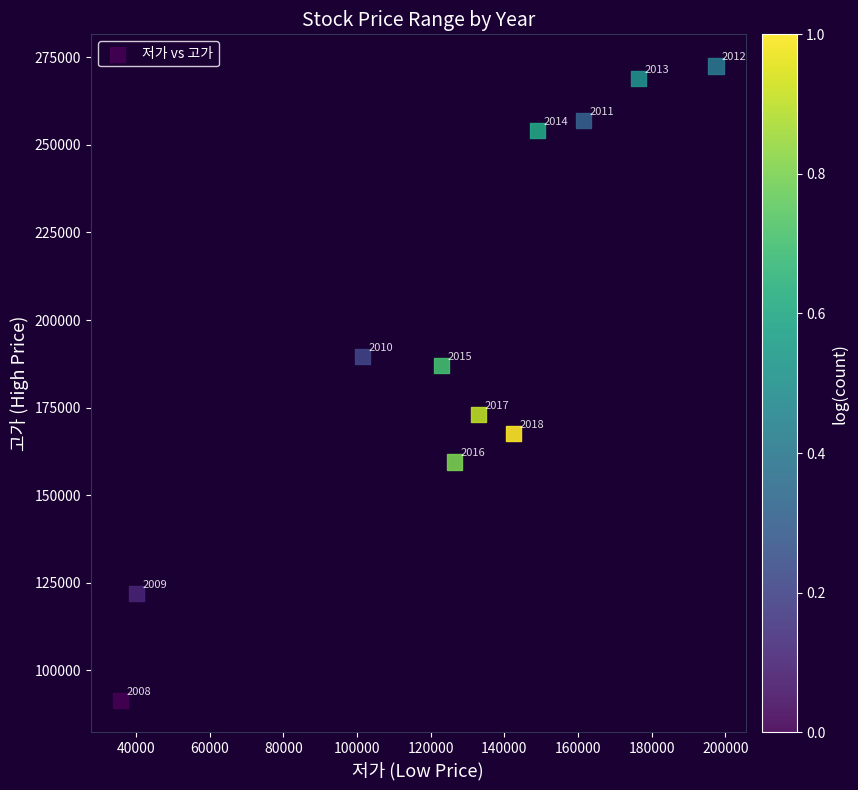

What Y value in the scatter plot is closest to 181950?

187000